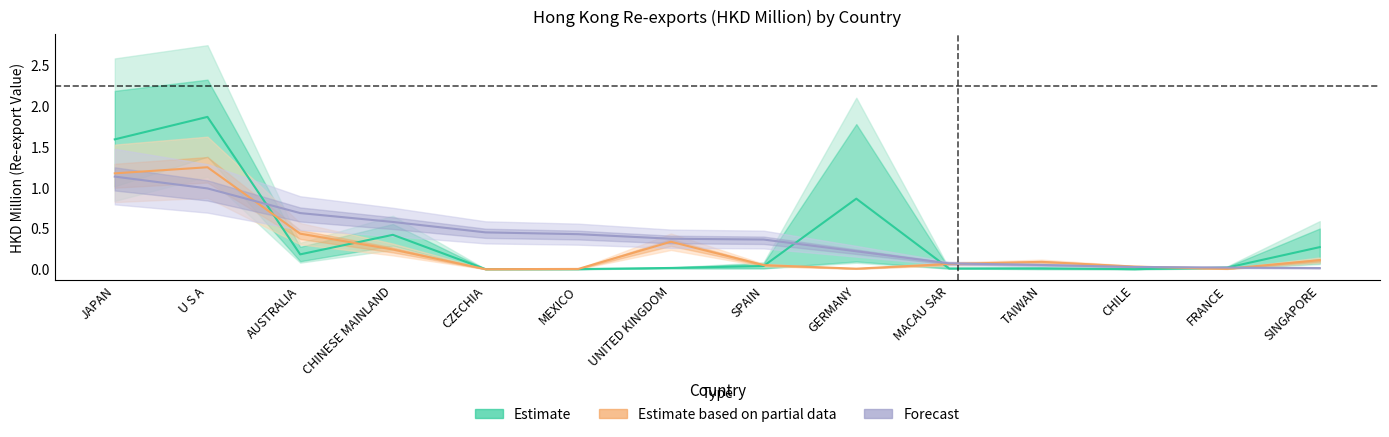

Where is the first local minimum for 201912?

CZECHIA